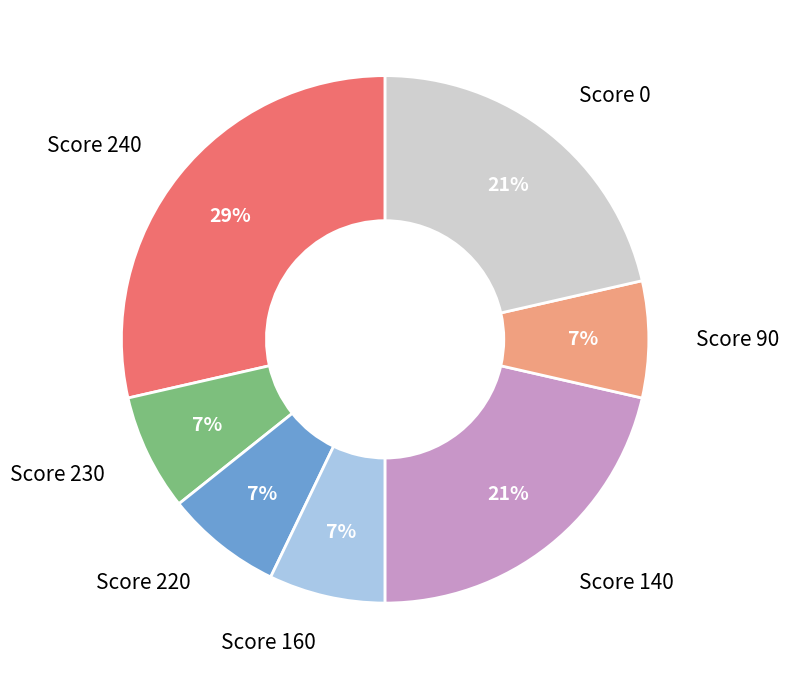

Does any single category account for the majority?

No